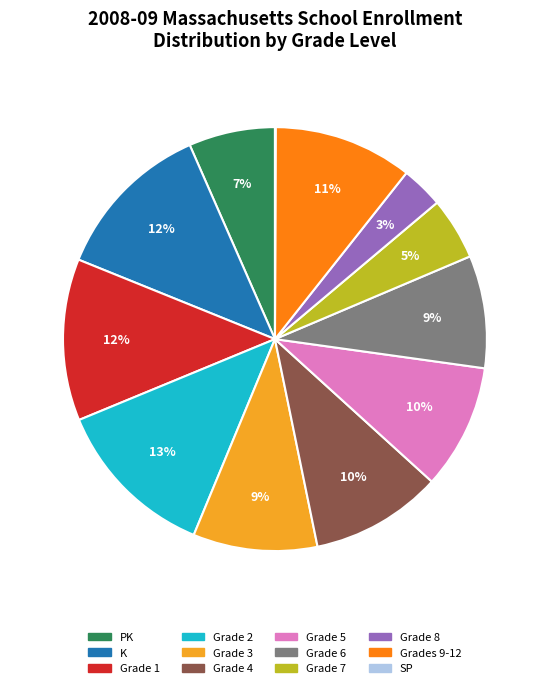

Does any single category account for the majority?

No